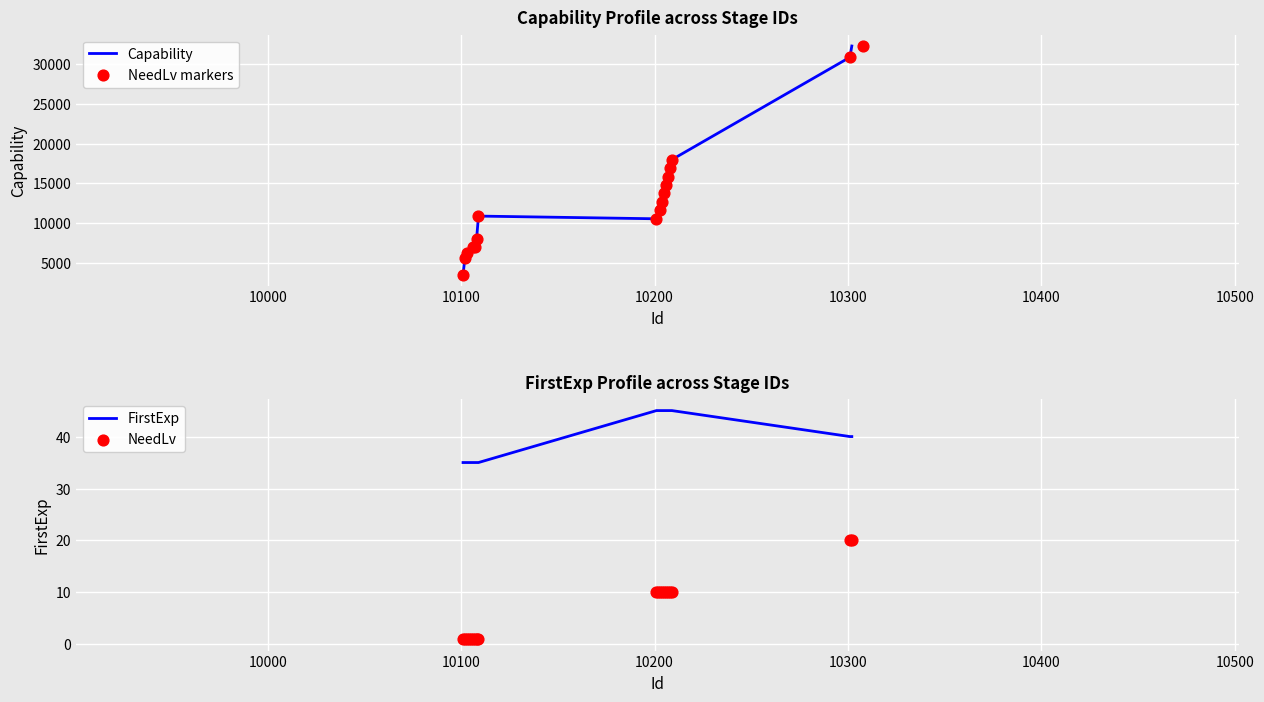

At how many categories does at least one series exceed 29822?

2